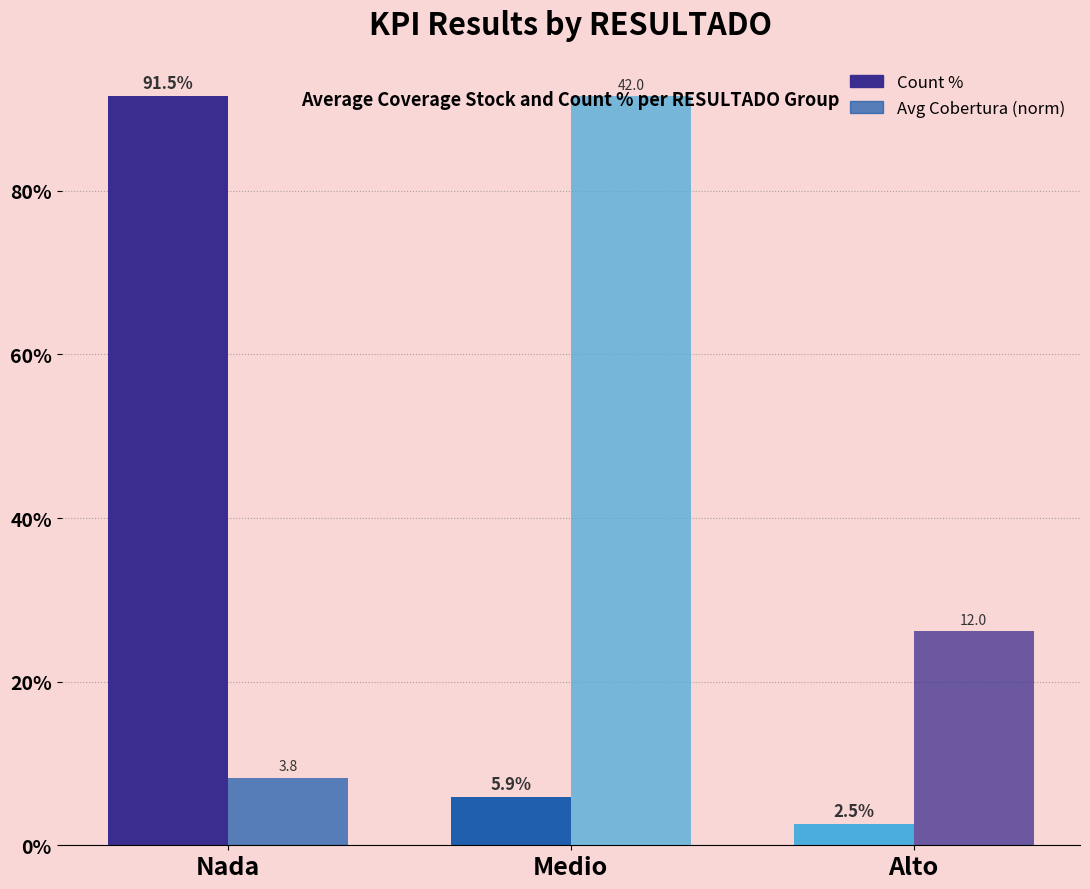

Count the number of categories in the chart.

3